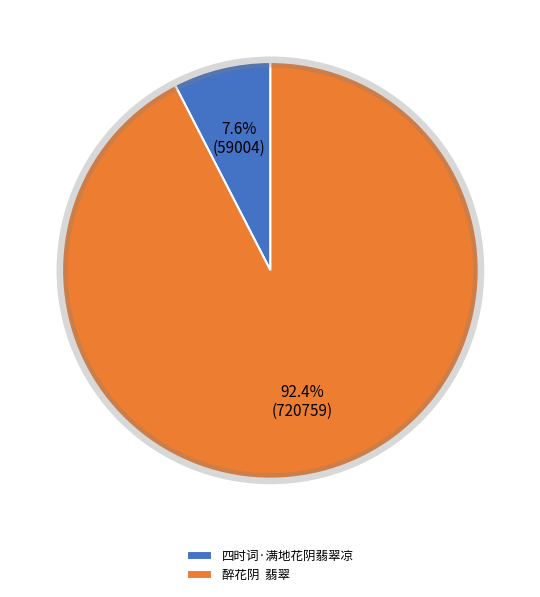

How many slices are in this pie chart?

2